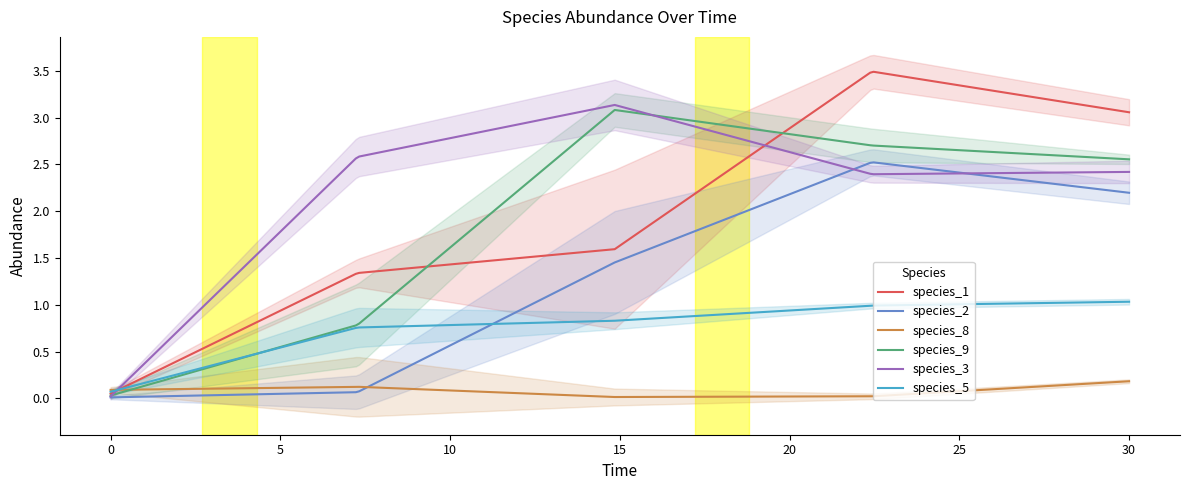

Where is the first local maximum for species_3?

14.84848484848485